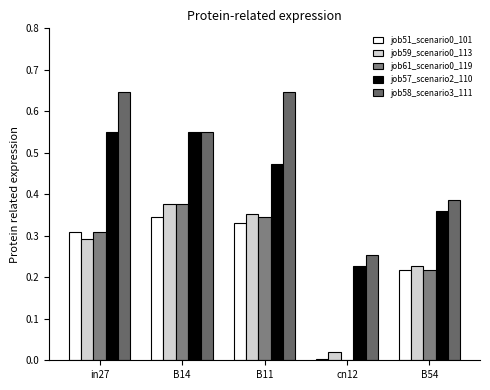

Rank the series at B11 from lowest to highest value.

job51_scenario0_101, job61_scenario0_119, job59_scenario0_113, job57_scenario2_110, job58_scenario3_111